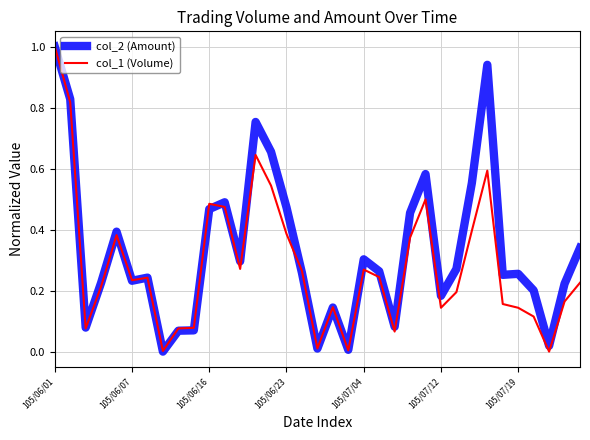

Which series has the largest total across all categories?

col_2 (Amount)